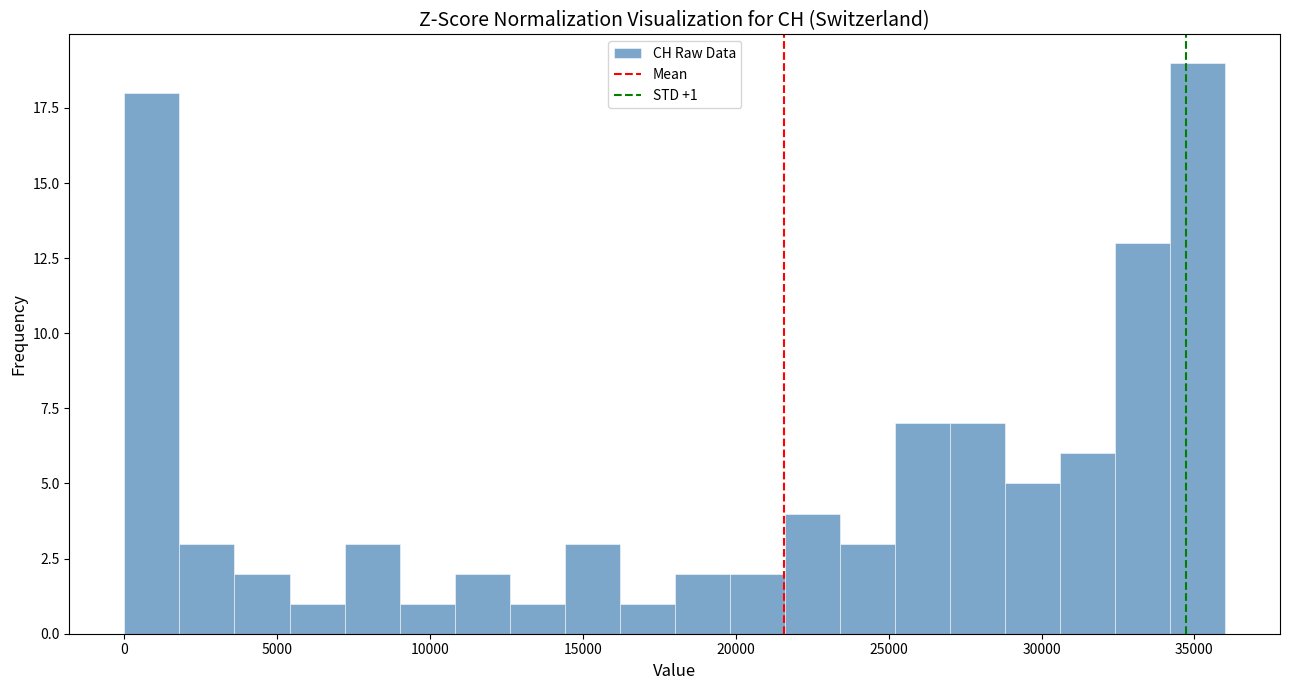

Read against the x-axis, roughly where is the centre of the tallest bar?

35000